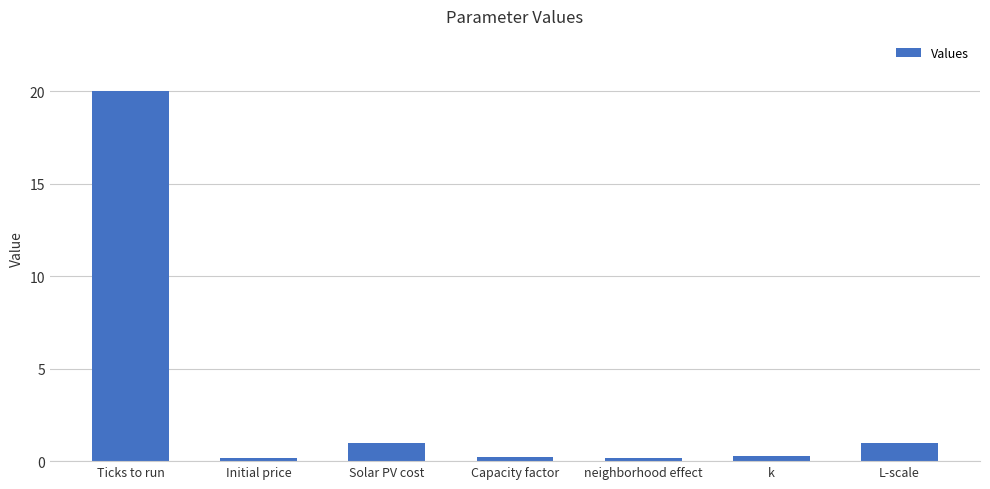

What is the label of the 3rd bar from the right?

neighborhood effect